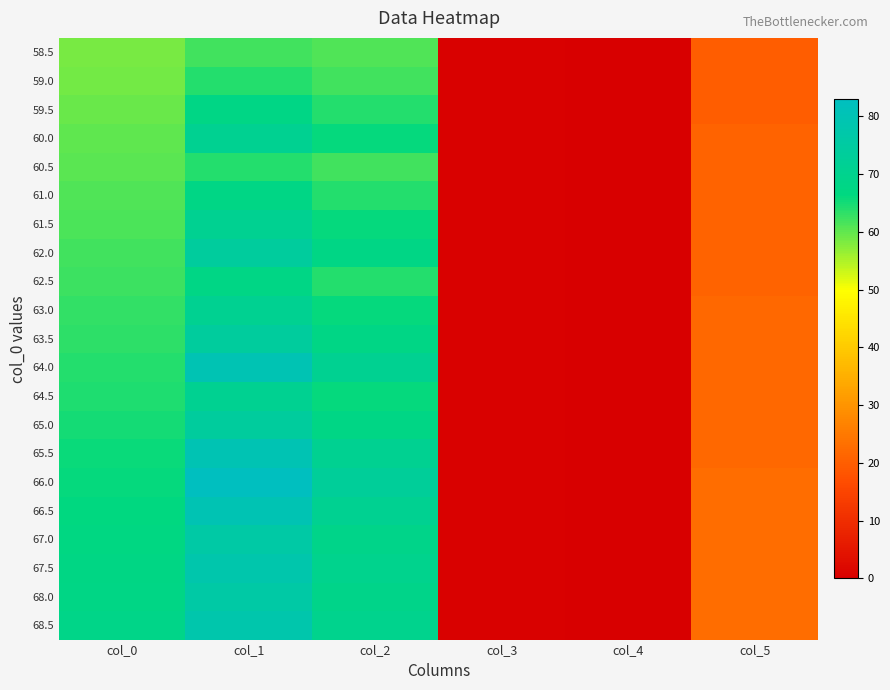

Reading right to left, extract all data points from this chart.

58.5: col_5=20.0	col_4=0.0	col_3=0.5	col_2=61.0	col_1=62.0	col_0=58.5
59.0: col_5=20.0	col_4=0.0	col_3=0.5	col_2=62.0	col_1=64.0	col_0=59.0
59.5: col_5=20.0	col_4=0.0	col_3=0.5	col_2=64.0	col_1=68.0	col_0=59.5
60.0: col_5=21.0	col_4=0.0	col_3=0.5	col_2=66.0	col_1=71.0	col_0=60.0
60.5: col_5=21.0	col_4=0.0	col_3=0.5	col_2=62.0	col_1=64.0	col_0=60.5
61.0: col_5=21.0	col_4=0.0	col_3=0.5	col_2=64.0	col_1=68.0	col_0=61.0
61.5: col_5=21.0	col_4=0.0	col_3=0.5	col_2=66.0	col_1=71.0	col_0=61.5
62.0: col_5=21.0	col_4=0.0	col_3=0.5	col_2=68.0	col_1=74.0	col_0=62.0
62.5: col_5=21.0	col_4=0.0	col_3=0.5	col_2=64.0	col_1=68.0	col_0=62.5
63.0: col_5=22.0	col_4=0.0	col_3=0.5	col_2=66.0	col_1=71.0	col_0=63.0
63.5: col_5=22.0	col_4=0.0	col_3=0.5	col_2=68.0	col_1=74.0	col_0=63.5
64.0: col_5=22.0	col_4=0.0	col_3=0.5	col_2=71.0	col_1=80.0	col_0=64.0
64.5: col_5=22.0	col_4=0.0	col_3=0.5	col_2=66.0	col_1=71.0	col_0=64.5
65.0: col_5=22.0	col_4=0.0	col_3=0.5	col_2=68.0	col_1=74.0	col_0=65.0
65.5: col_5=22.0	col_4=0.0	col_3=0.5	col_2=71.0	col_1=80.0	col_0=65.5
66.0: col_5=23.0	col_4=0.0	col_3=0.5	col_2=73.0	col_1=83.0	col_0=66.0
66.5: col_5=23.0	col_4=0.0	col_3=0.5	col_2=71.0	col_1=80.0	col_0=66.5
67.0: col_5=23.0	col_4=0.0	col_3=0.5	col_2=69.0	col_1=76.0	col_0=67.0
67.5: col_5=23.0	col_4=0.0	col_3=0.5	col_2=70.0	col_1=78.0	col_0=67.5
68.0: col_5=23.0	col_4=0.0	col_3=0.5	col_2=69.0	col_1=76.0	col_0=68.0
68.5: col_5=23.0	col_4=0.0	col_3=0.5	col_2=70.0	col_1=78.0	col_0=68.5